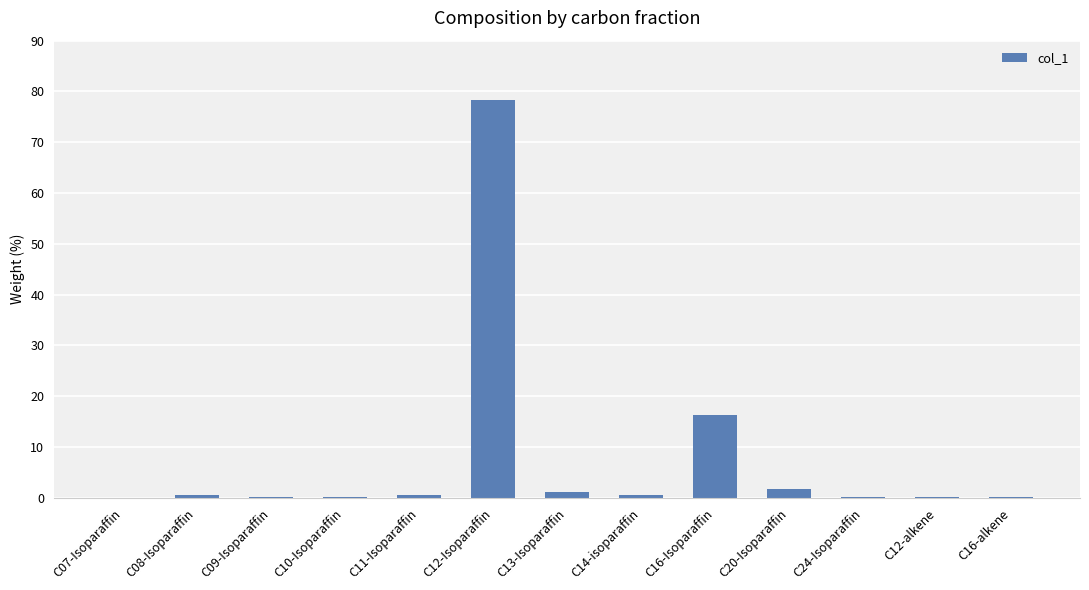

Where is the data nearest to the value 39?

C16-Isoparaffin